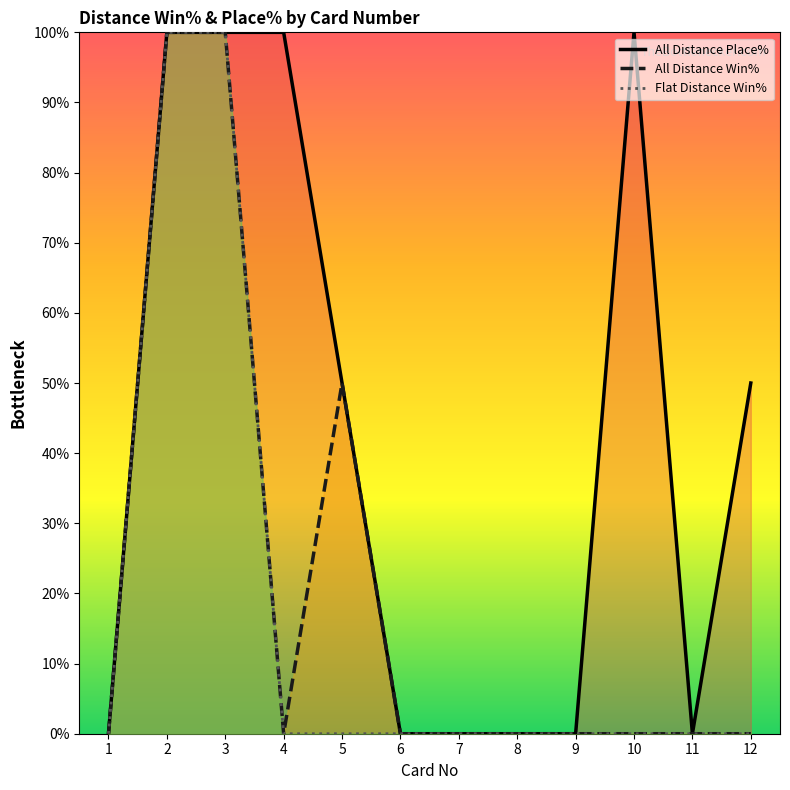

True or false: All Distance Place% and All Distance Win% cross at least once.

False